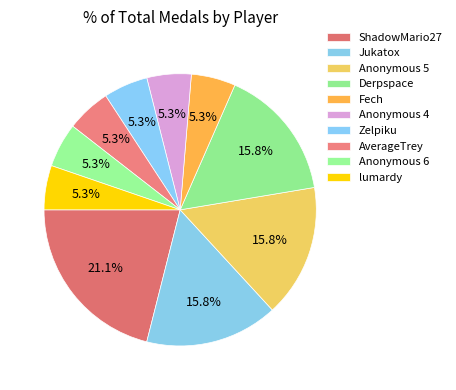

What is the largest slice in the pie chart?

ShadowMario27